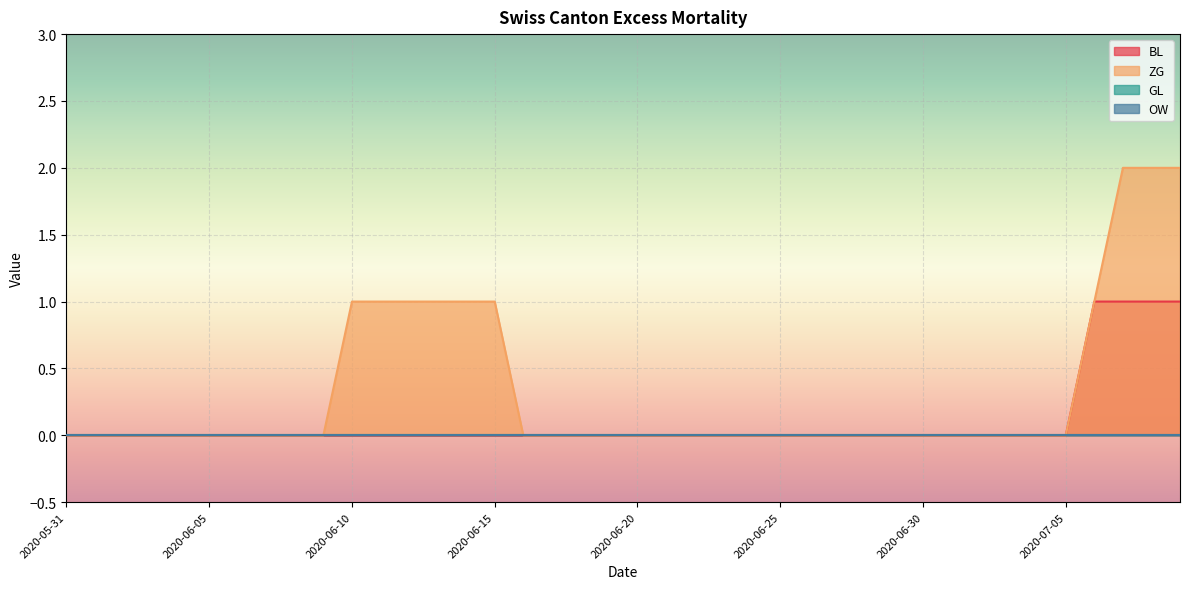

Which series has the largest total across all categories?

ZG